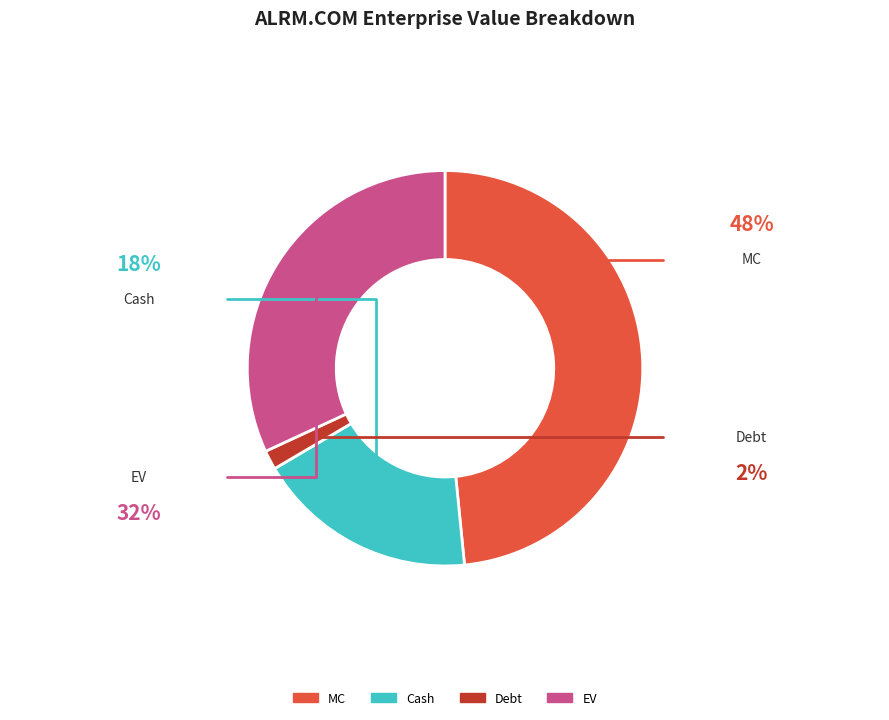

True or false: MC accounts for 48% of the total.

True